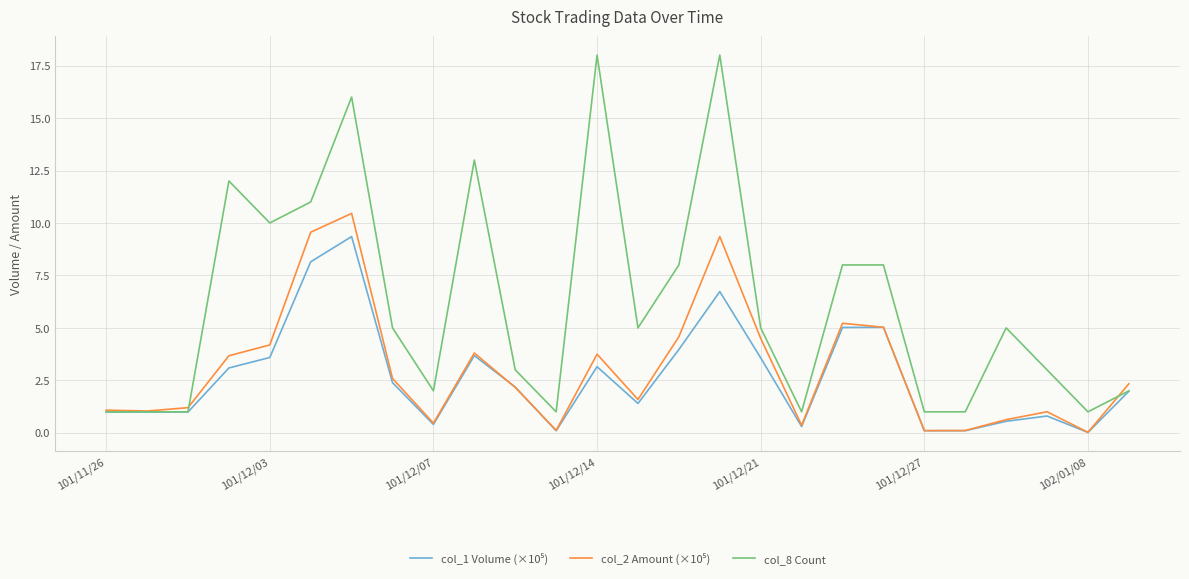

Which series has the largest total across all categories?

col_8 Count